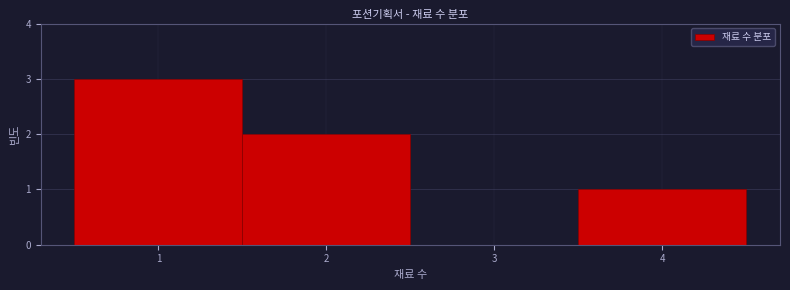

Reading left to right, list every bar in this chart as the range it spans on the x-axis followed by its height. The values are not printed on the chart, so give them approximately, as read against the axis.

0.5 to 1.5: 3
1.5 to 2.5: 2
2.5 to 3.5: 0
3.5 to 4.5: 1